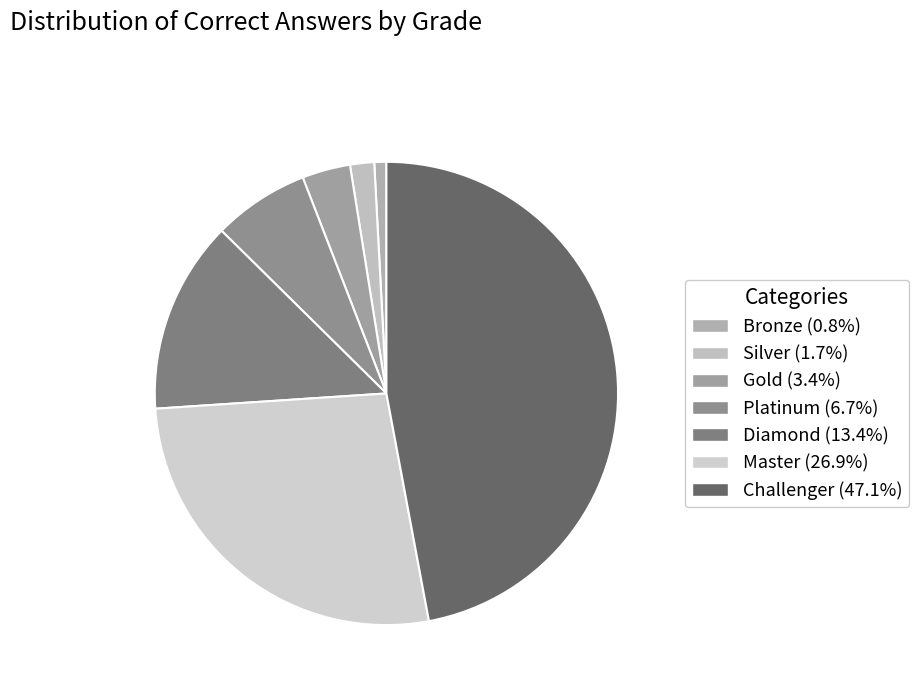

How many segments does this pie chart have?

7